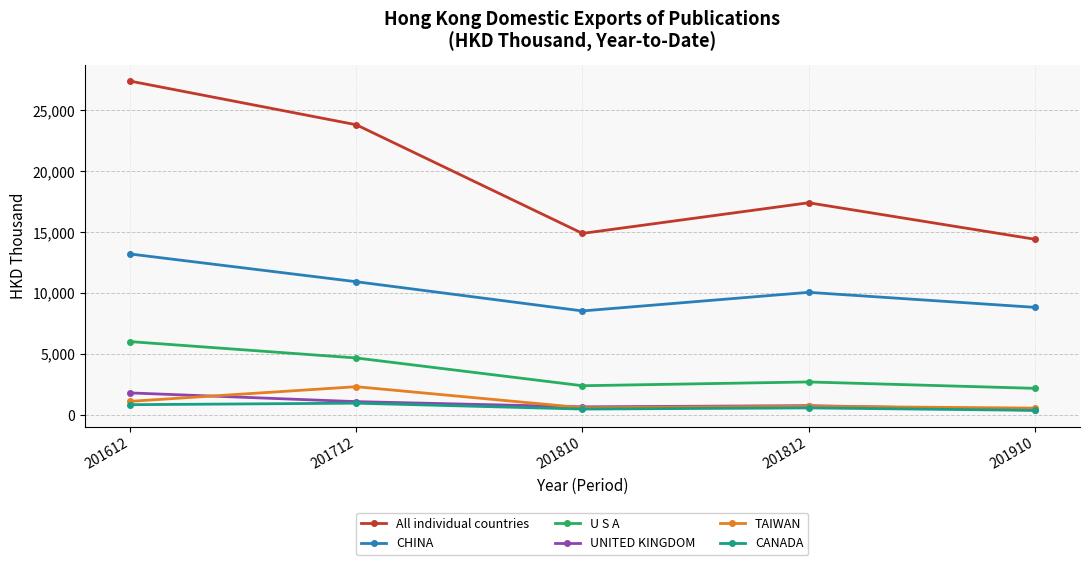

Where is the first local maximum for All individual countries?

201812